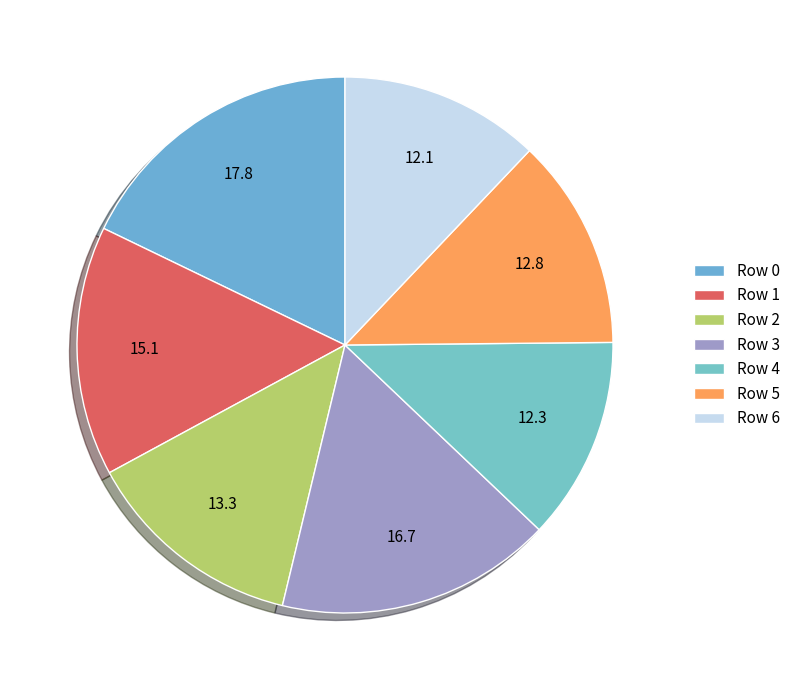

Is there a majority slice in this chart?

No